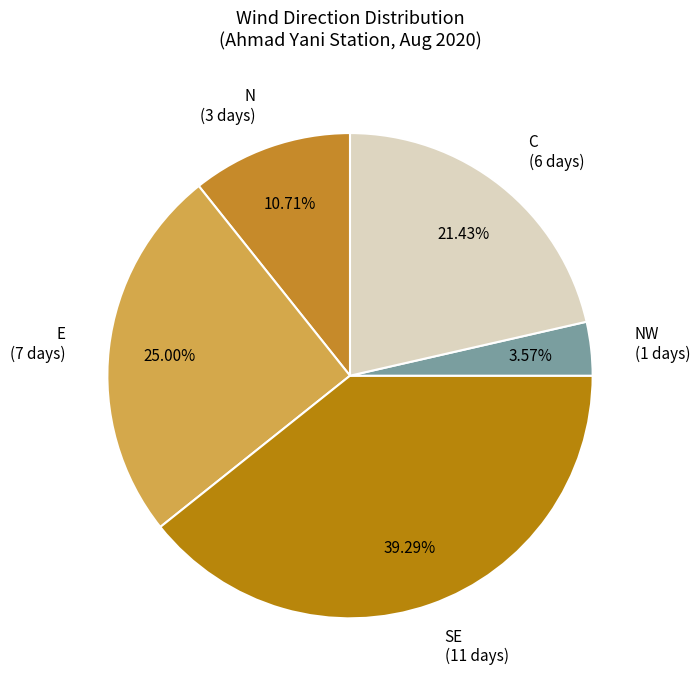

Count the number of slices in the pie.

5